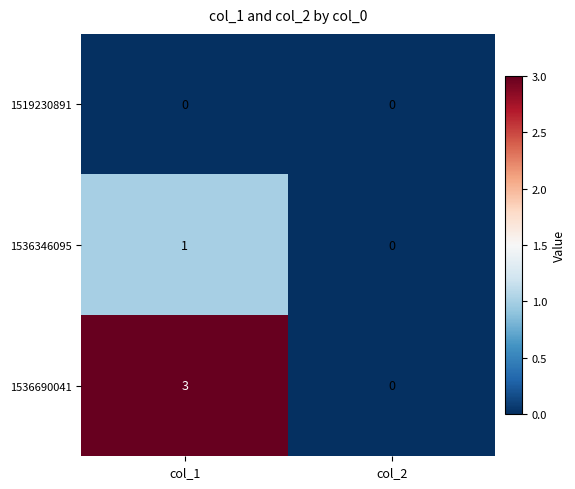

Which category has the highest value in the 1536346095 series?

col_1